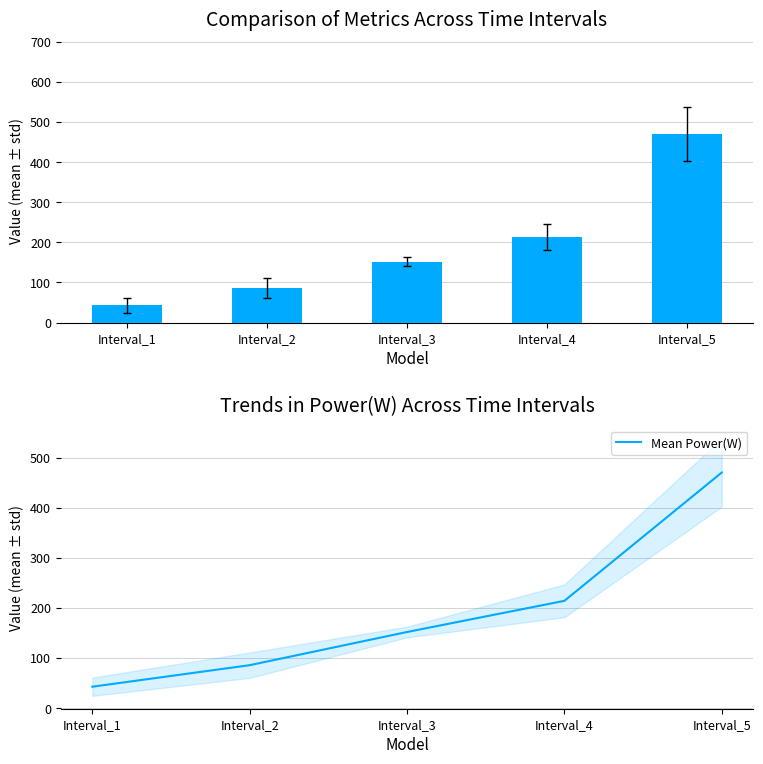

Rank the series by their maximum value, from highest to lowest.

Power(W), Mean Power(W)